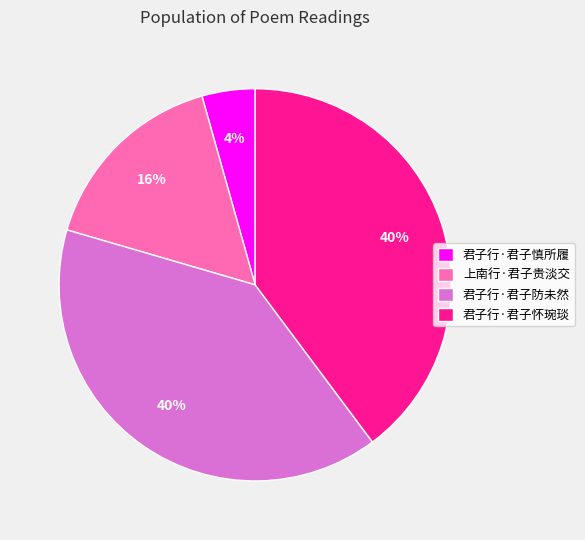

Is the sum of 君子行·君子防未然 and 上南行·君子贵淡交 greater than half?

Yes